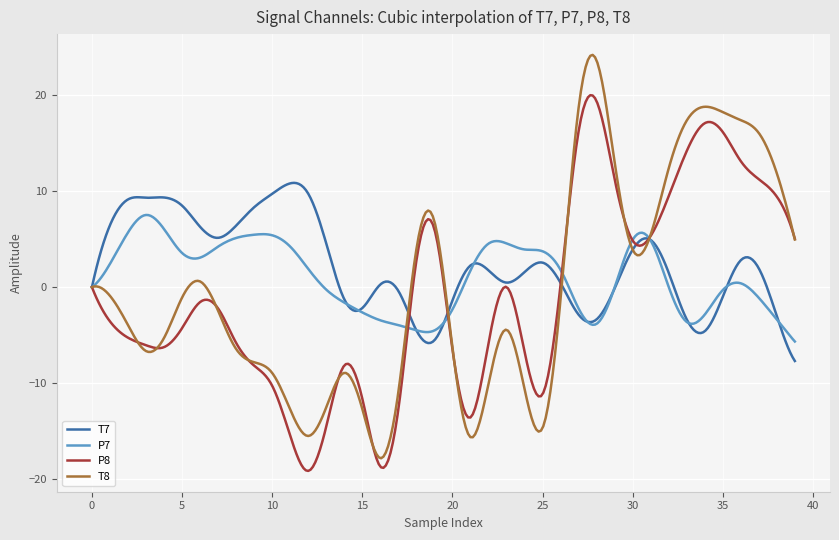

Which series has the largest range (max minus min)?

T8